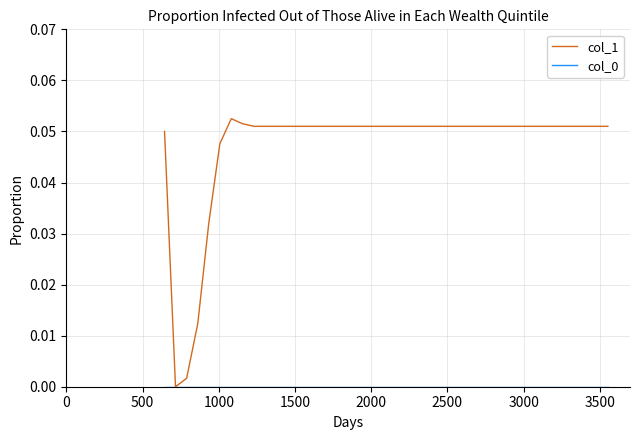

Which series has the largest total across all categories?

col_1